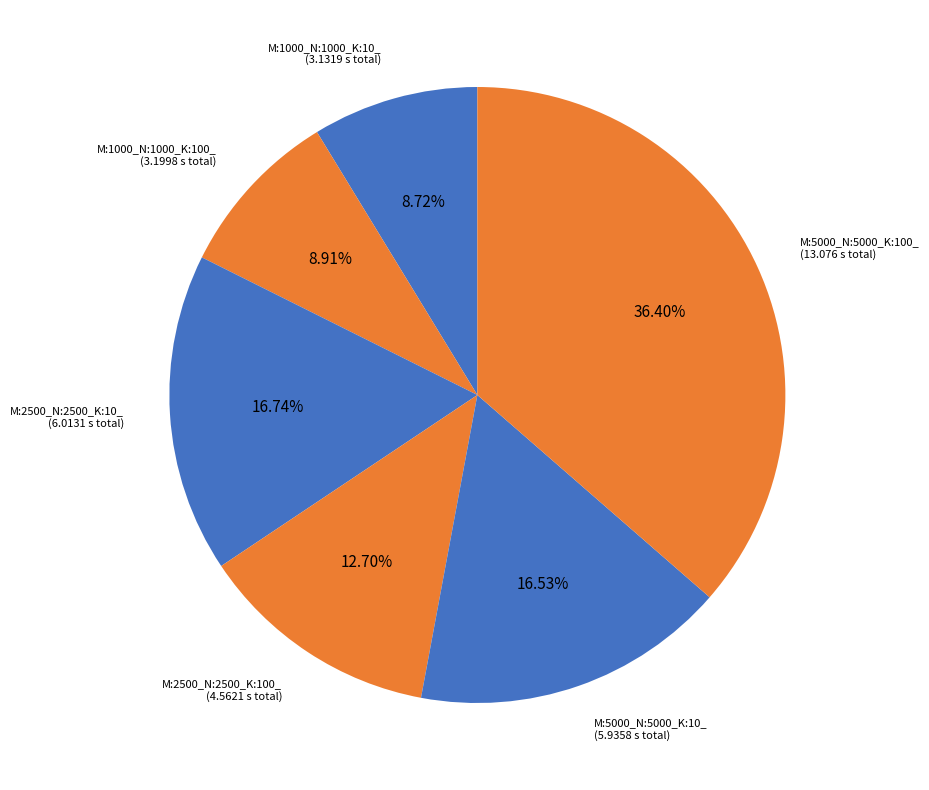

Count the number of slices in the pie.

6